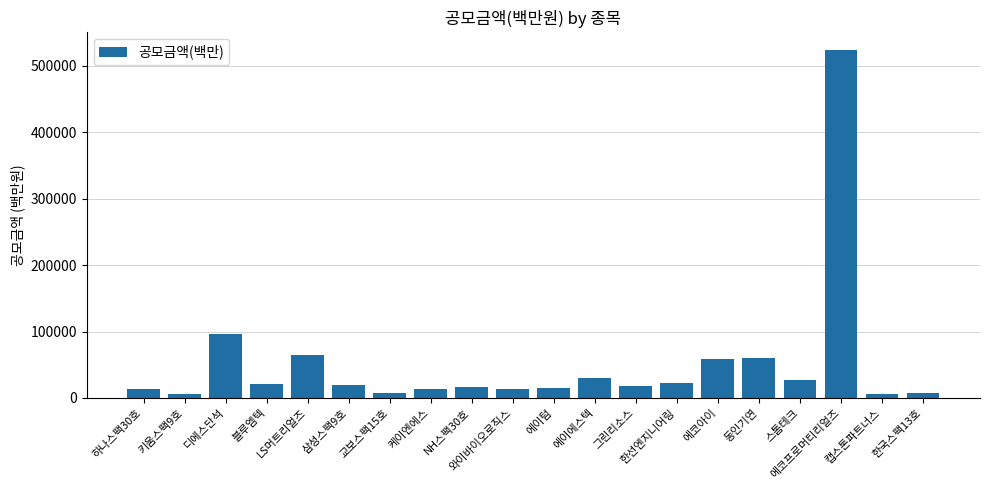

What is the sum of all values?

1042237